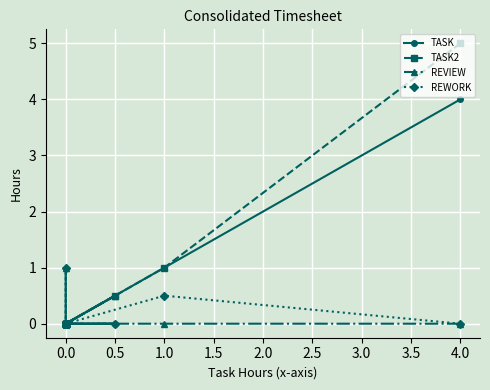

What is the sum of all REWORK values?

1.5